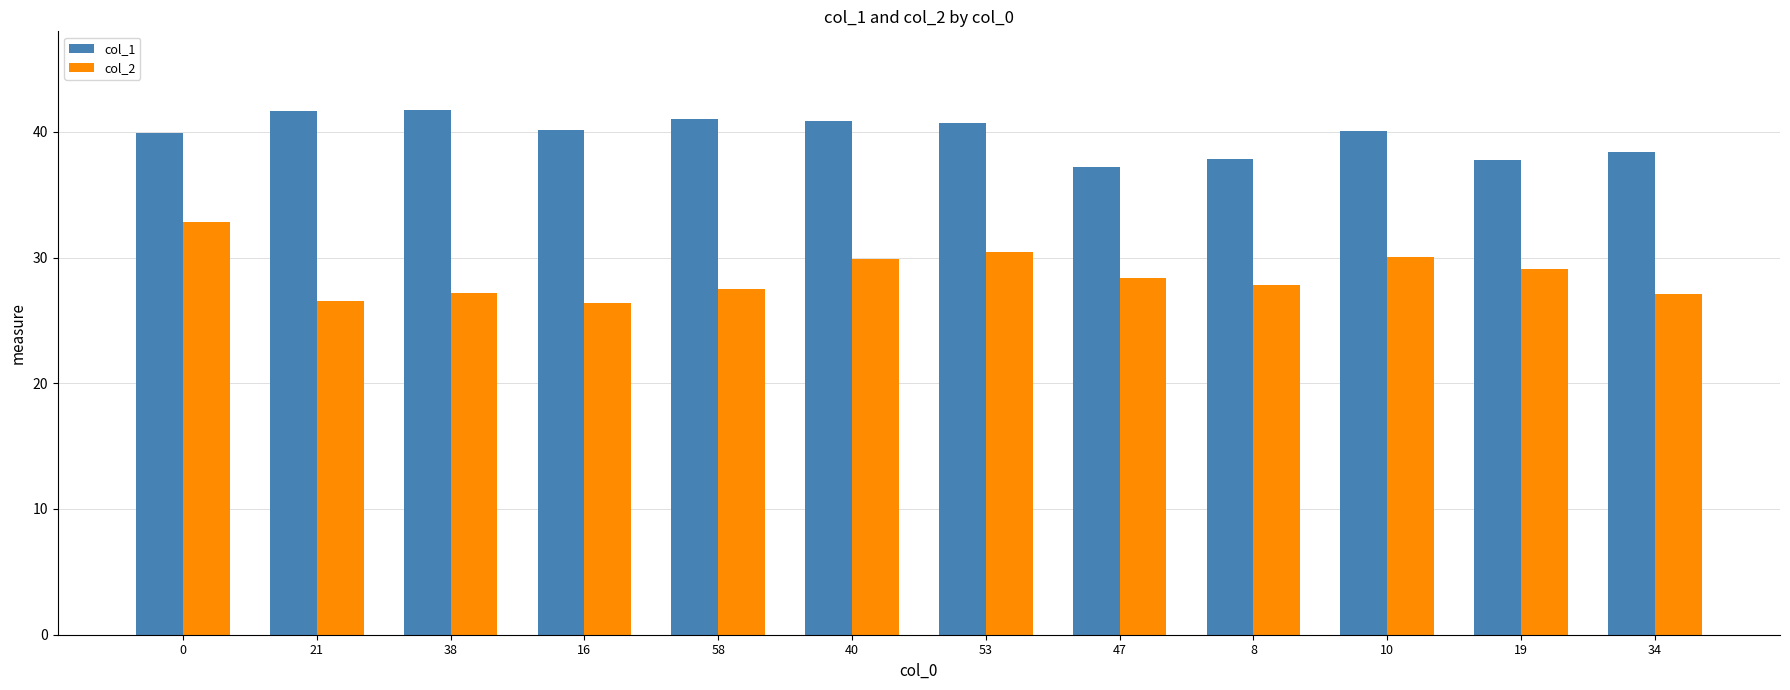

Are the bars horizontal?

No